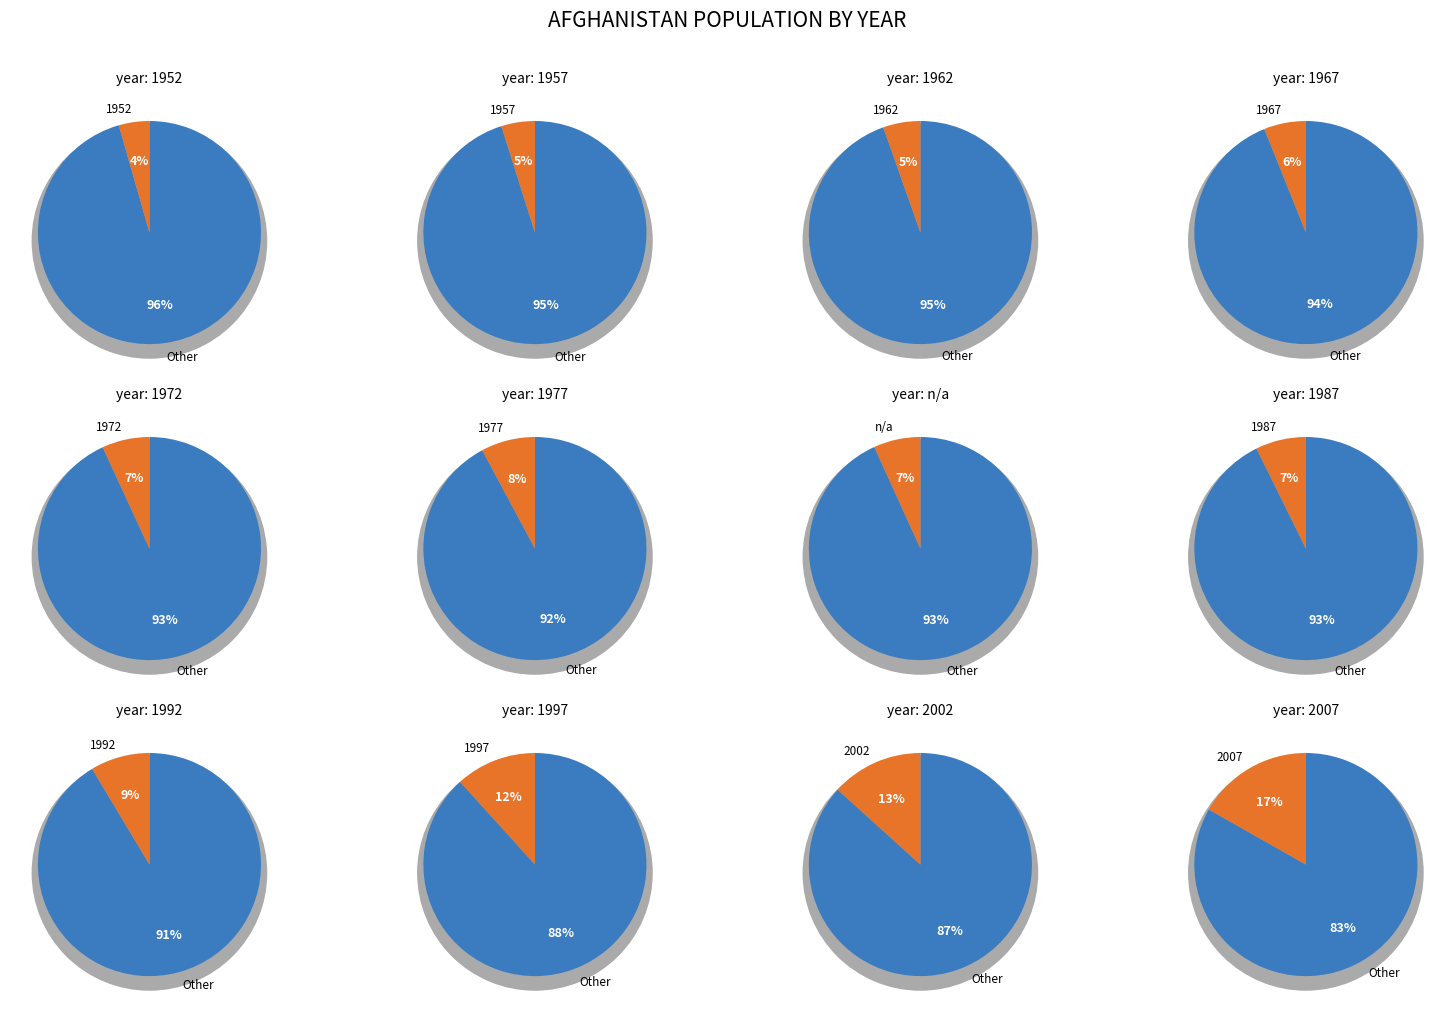

Approximately how many times larger is the value at 1977 compared to 1967?

1.3